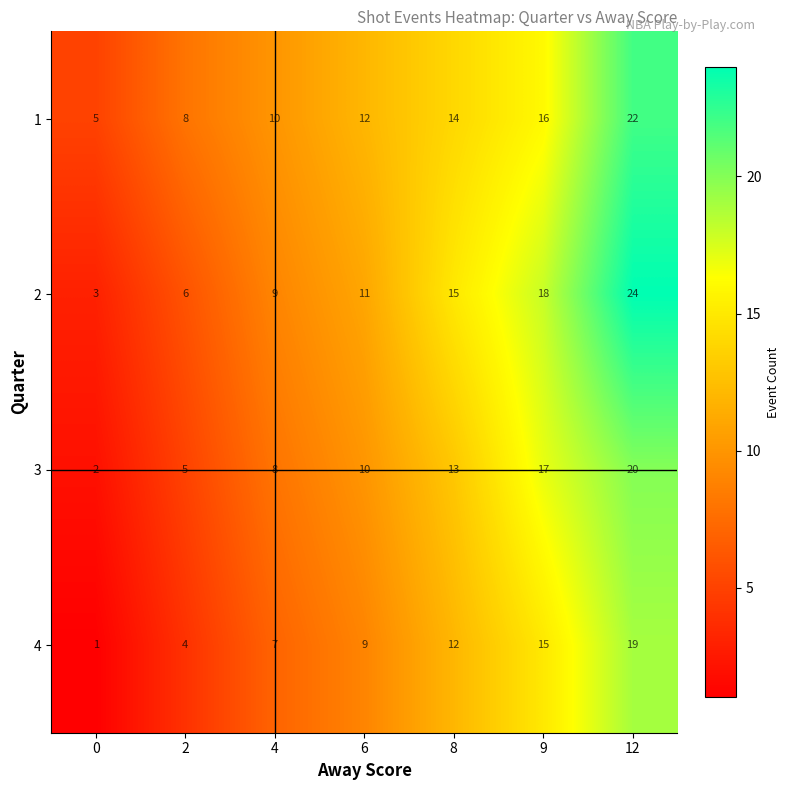

What is the minimum value shown in the chart?

1